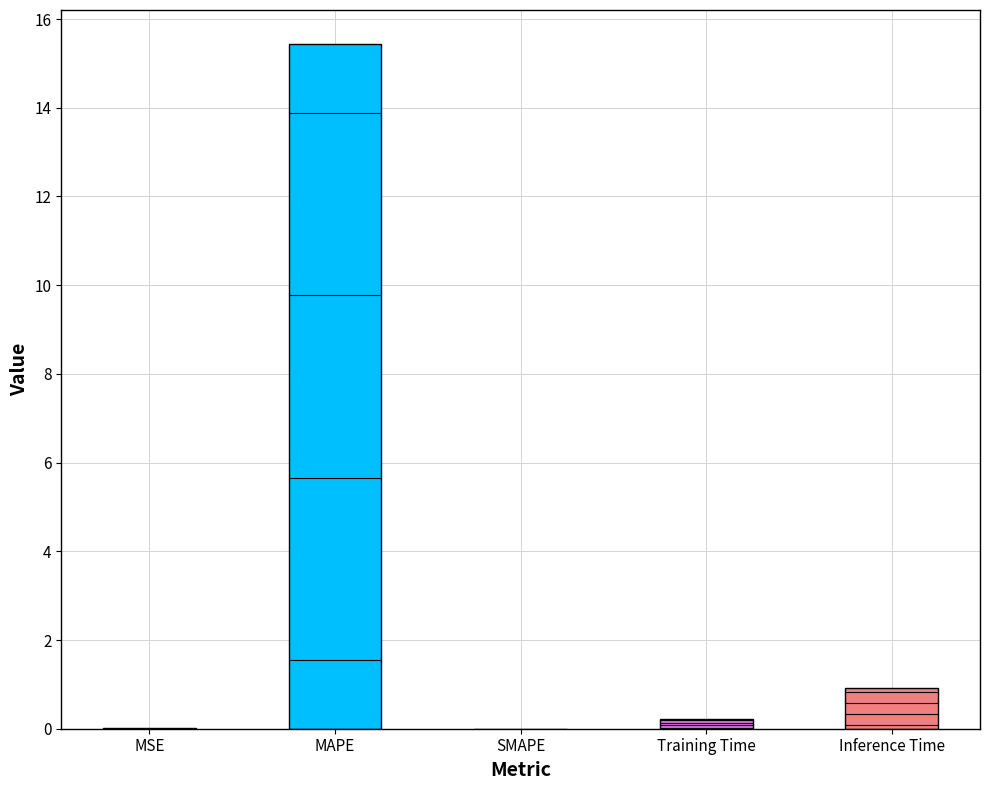

Is it true that the value at MAPE is 15.4?

True